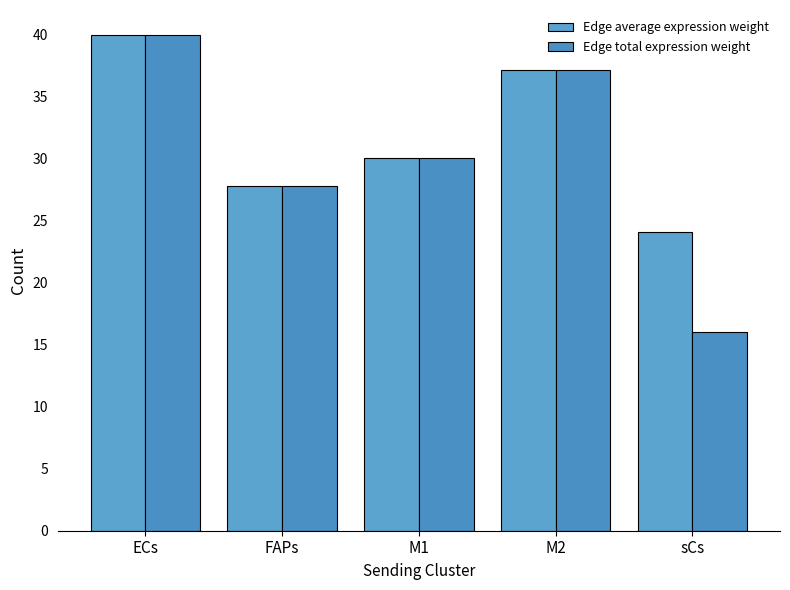

At how many categories does at least one series exceed 23?

5